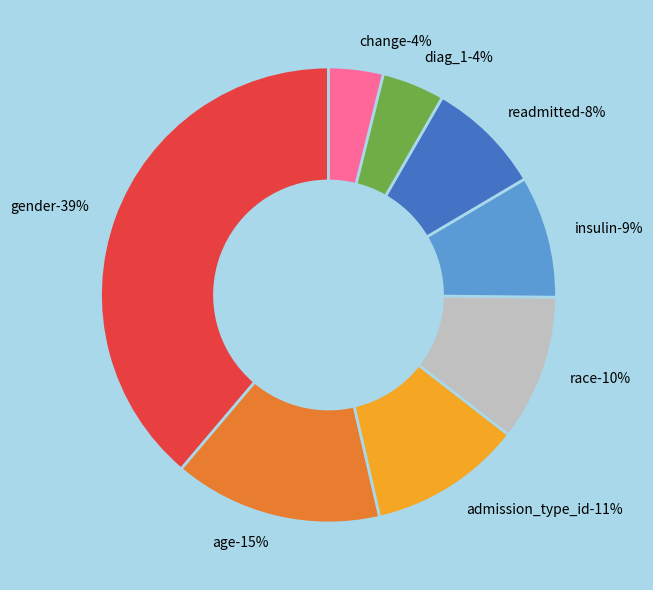

Does gender represent more than half of the total?

No